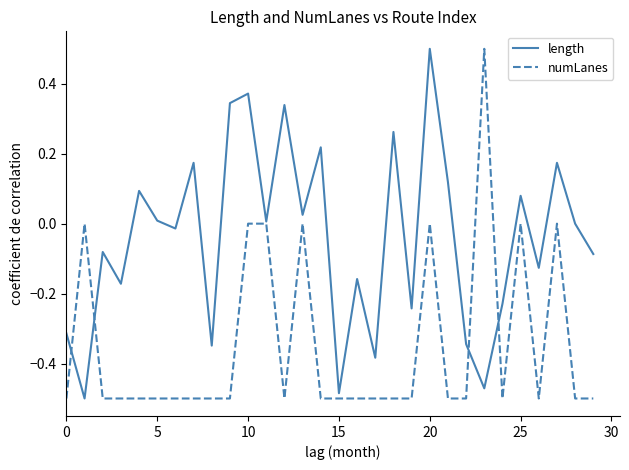

List the series in order of their overall mean, lowest first.

numLanes, length